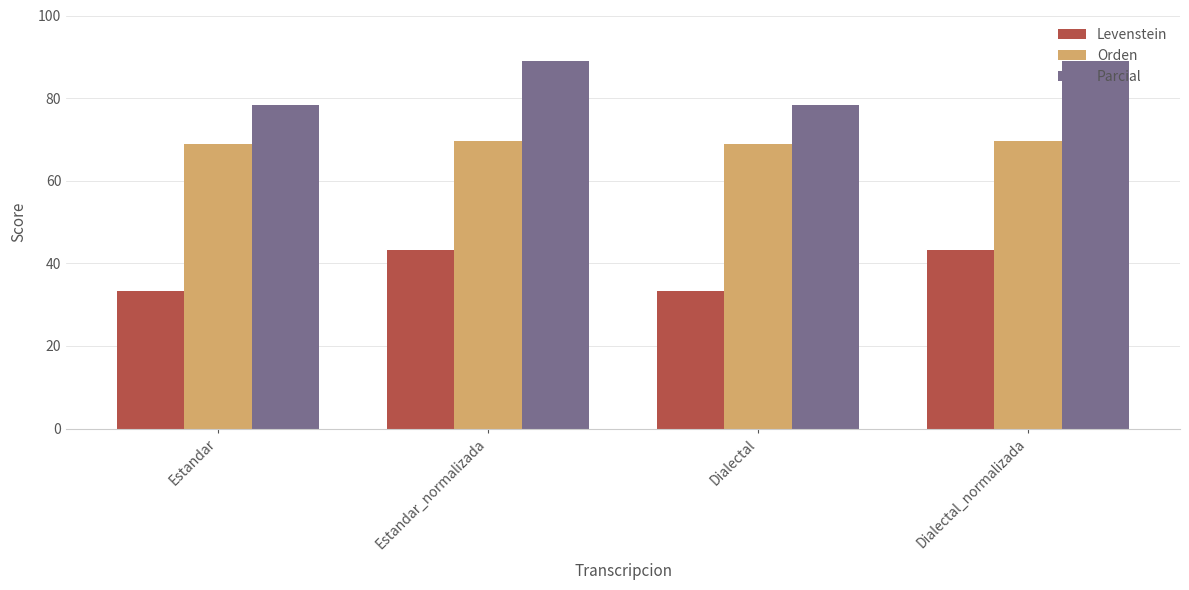

Is it true that Parcial equals 88.9 at Dialectal_normalizada?

True